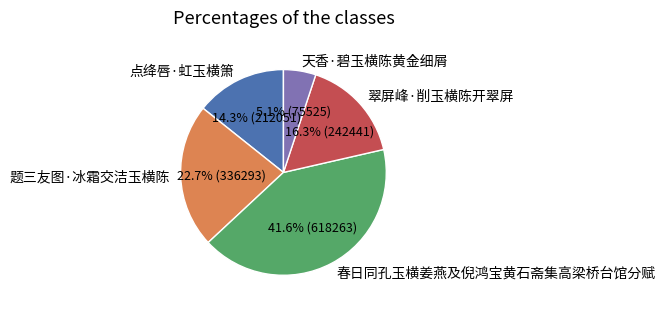

What is the smallest slice in the pie chart?

天香·碧玉横陈黄金细屑